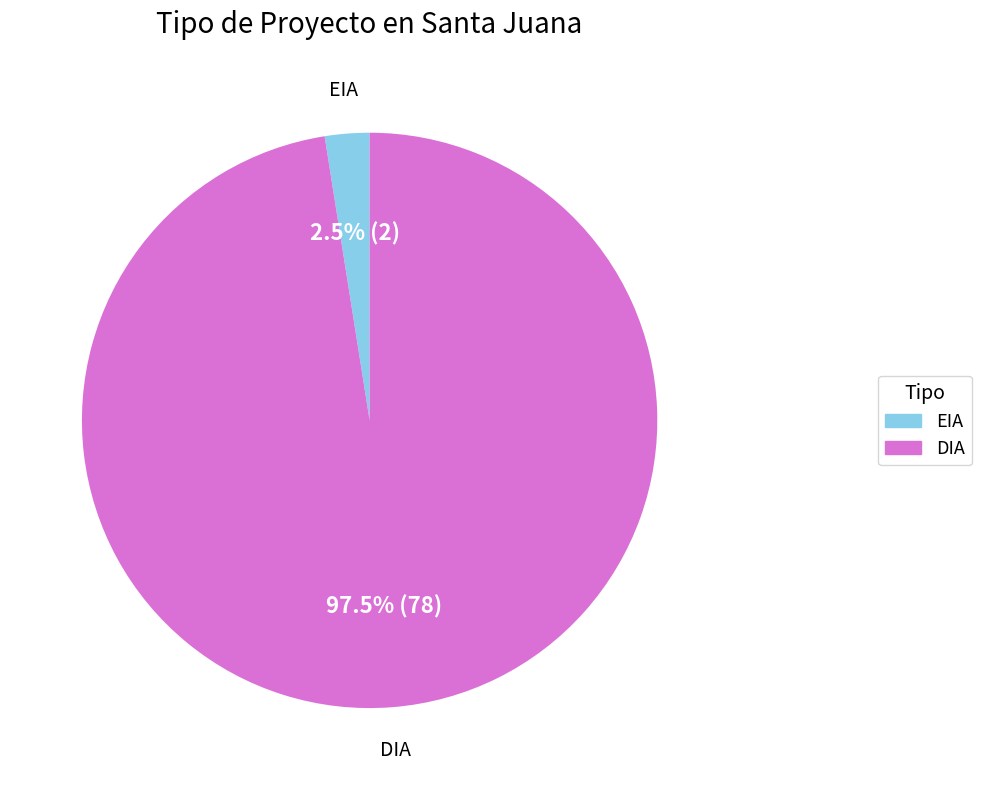

Rank the categories by value from lowest to highest.

EIA, DIA